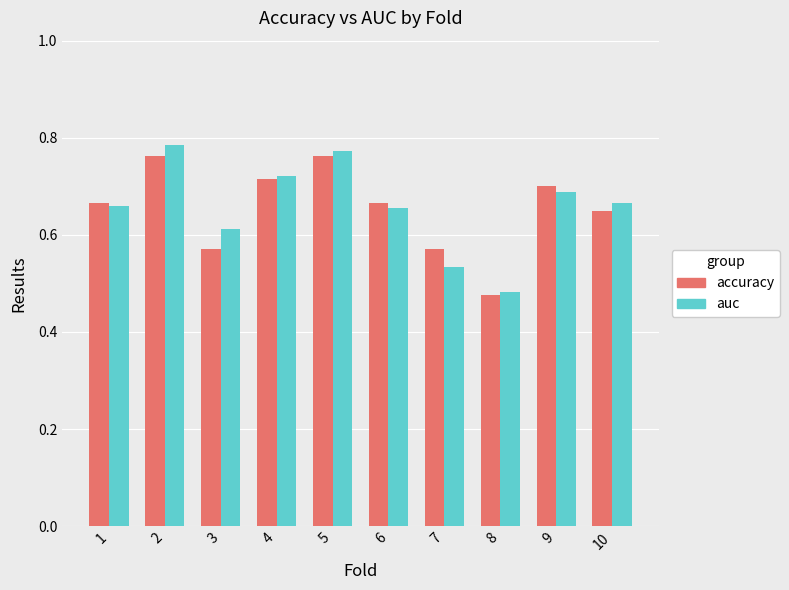

What is the sum of all accuracy values?

6.5